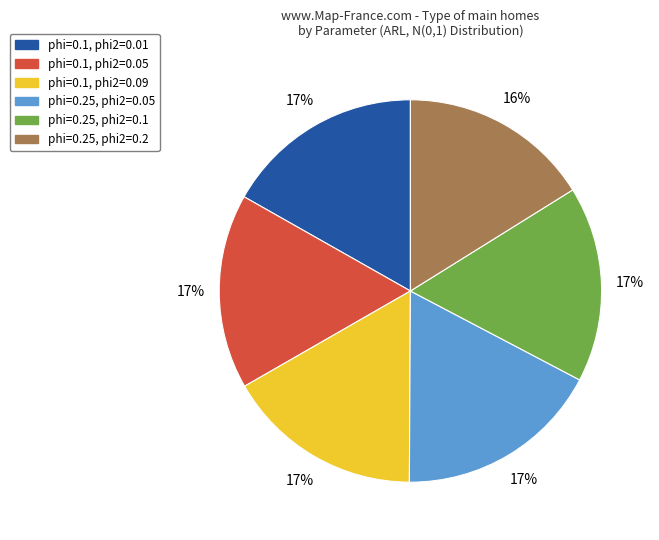

Is there a majority slice in this chart?

No